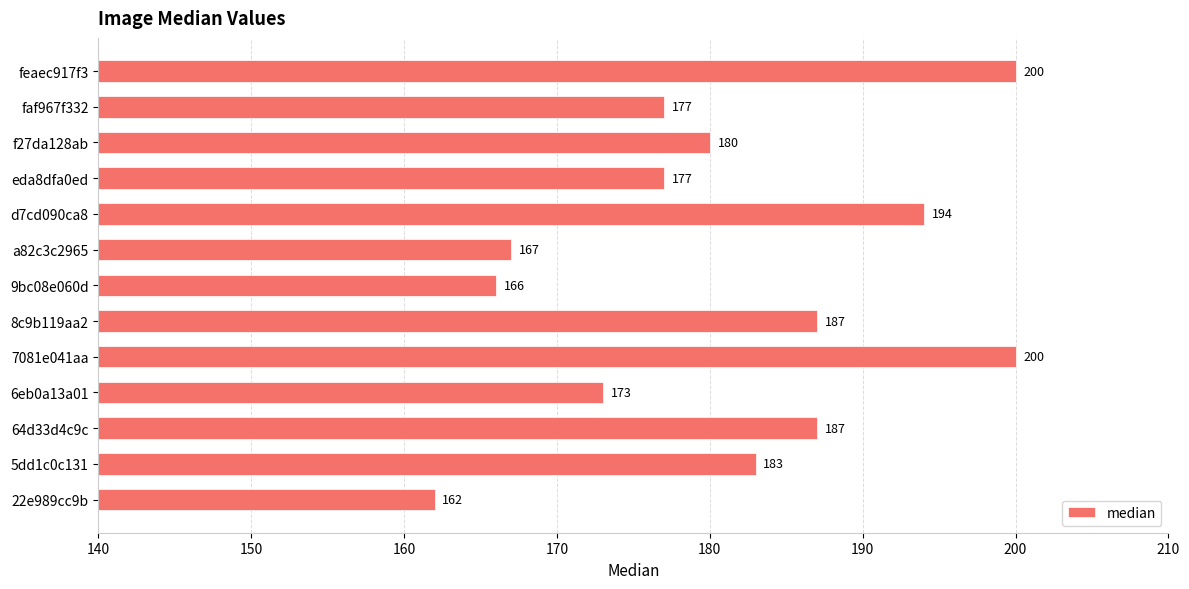

The value at 64d33d4c9c is 53. True or false?

False